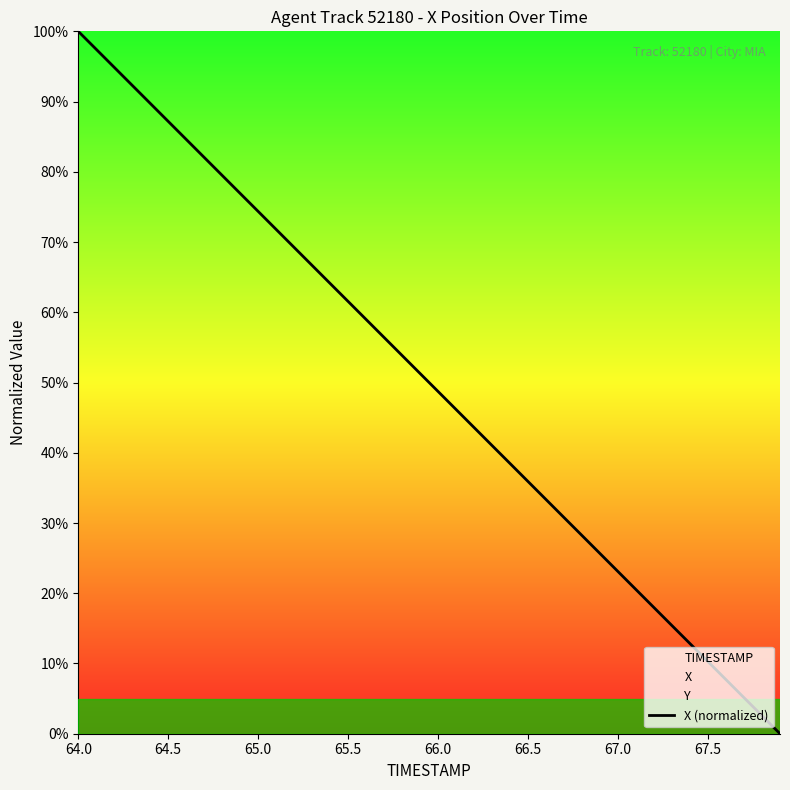

Which category has the highest value in the X (normalized) series?

64.0